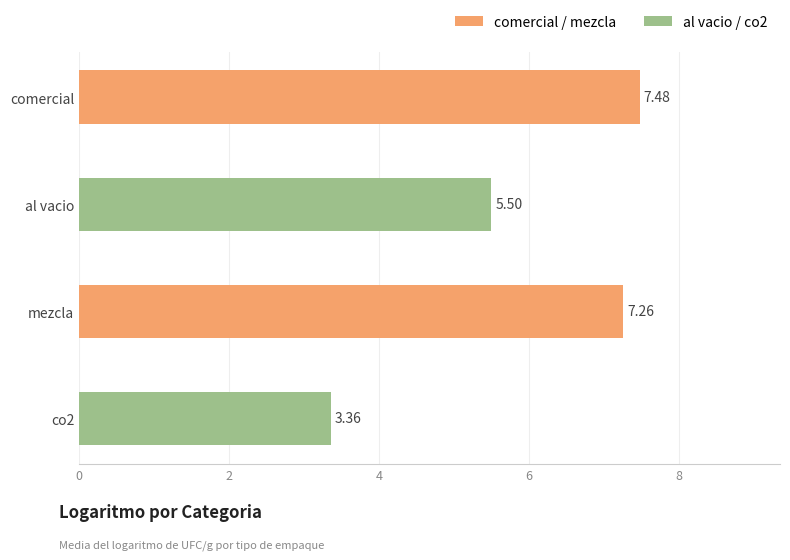

What is the average value?

5.9